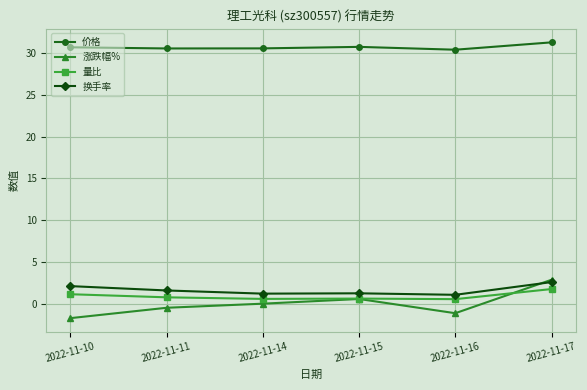

Which label corresponds to the smallest value in the chart?

2022-11-10